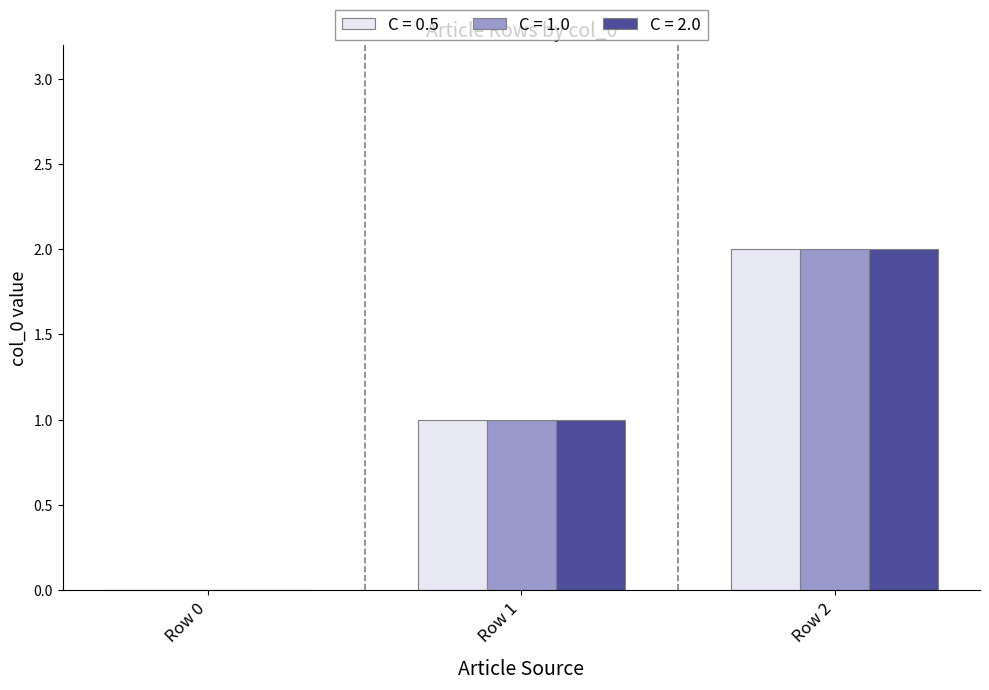

What is the sum of all C = 0.5 values?

3